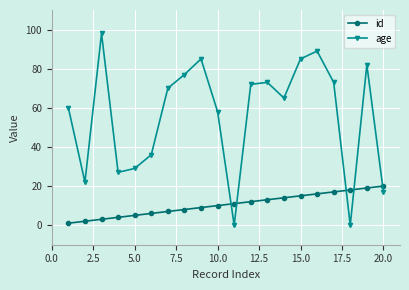

Does the chart display data point markers on the line(s)?

Yes